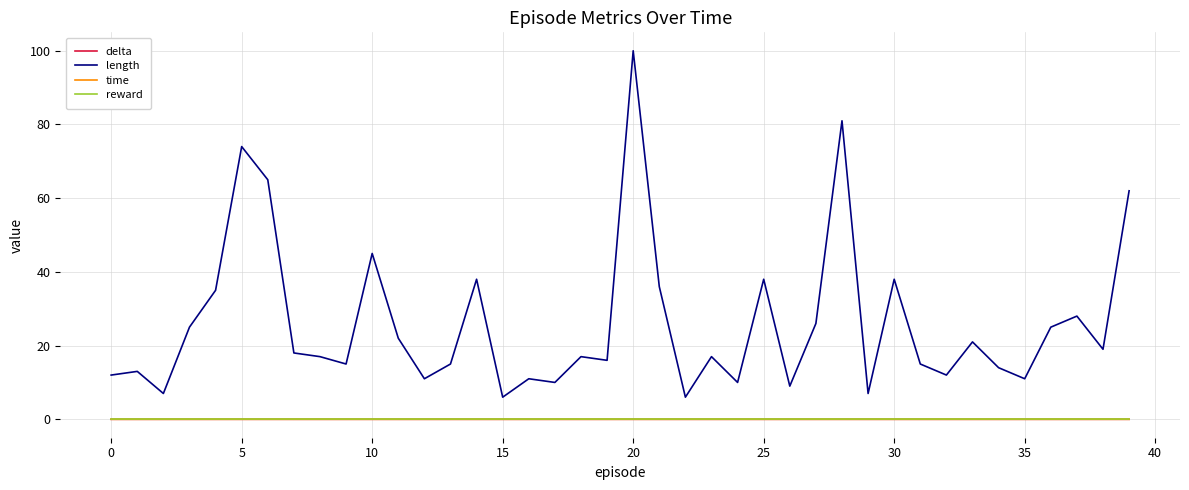

True or false: length and time intersect in this chart.

False